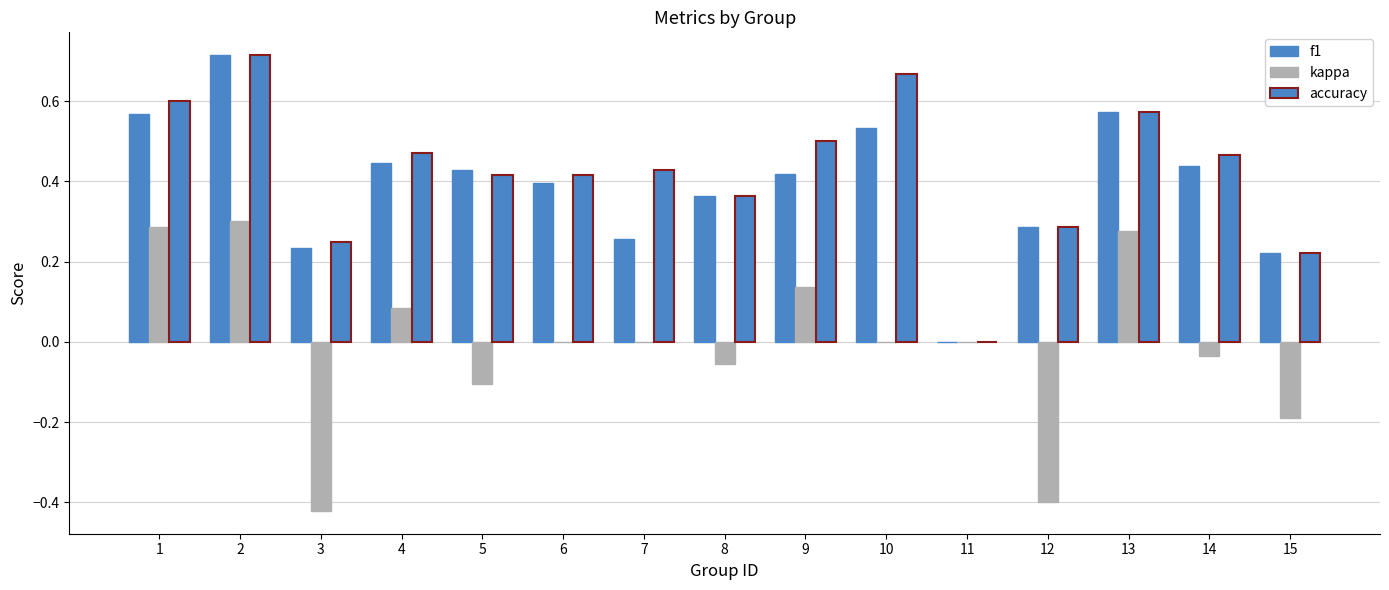

True or false: f1 has a value of 0.2 at 1.

False